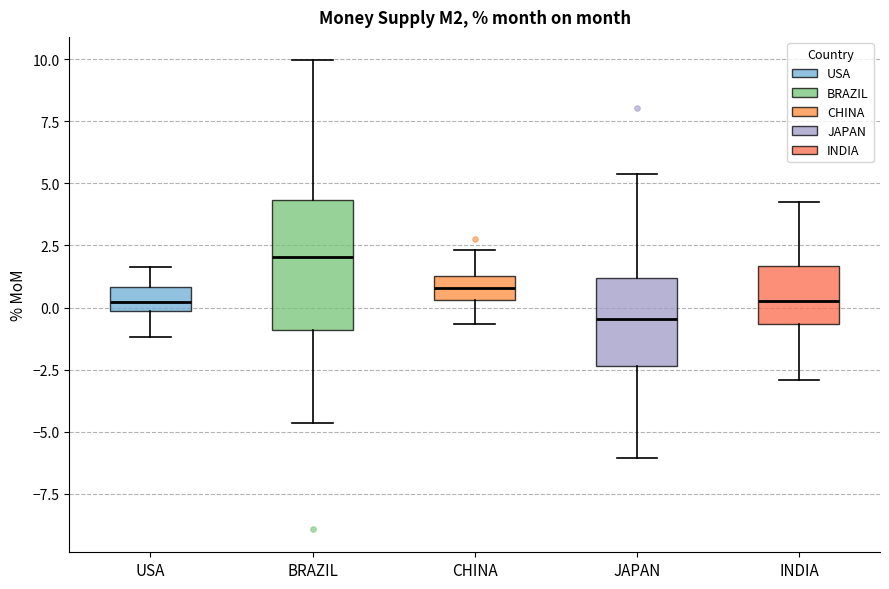

Reading left to right, read every box against the y-axis: the position of its median line, the range the box covers, and the ends of its whiskers. The values are not printed on the chart, so give them approximately, as read against the axis.

USA: median 0.0 (inside the box), box 0.0 to 1.0, whiskers -1.0 to 1.5
BRAZIL: median 2.0, box -1.0 to 4.5, whiskers -4.5 to 10.0
CHINA: median 1.0, box 0.5 to 1.5, whiskers -0.5 to 2.5
JAPAN: median -0.5, box -2.5 to 1.0, whiskers -6.0 to 5.5
INDIA: median 0.5, box -0.5 to 1.5, whiskers -3.0 to 4.0